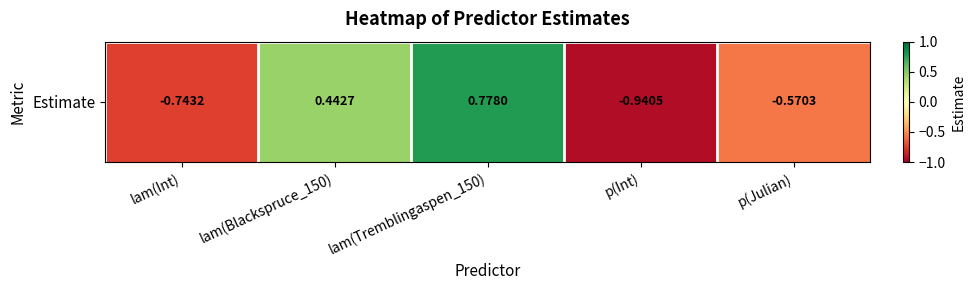

At which category does the chart reach its peak across all series?

lam(Tremblingaspen_150)